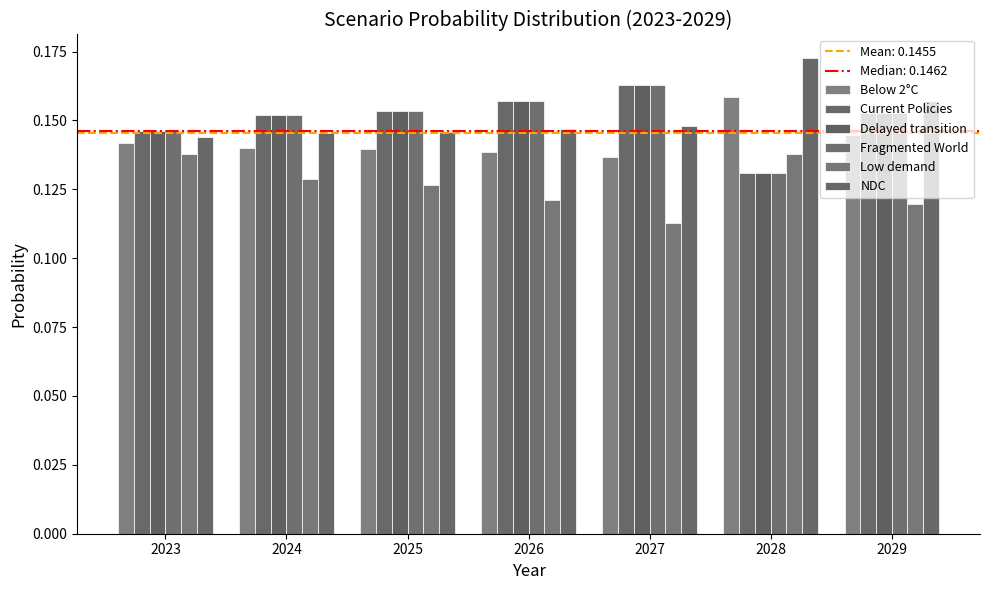

At which label does Low demand reach its minimum?

2027